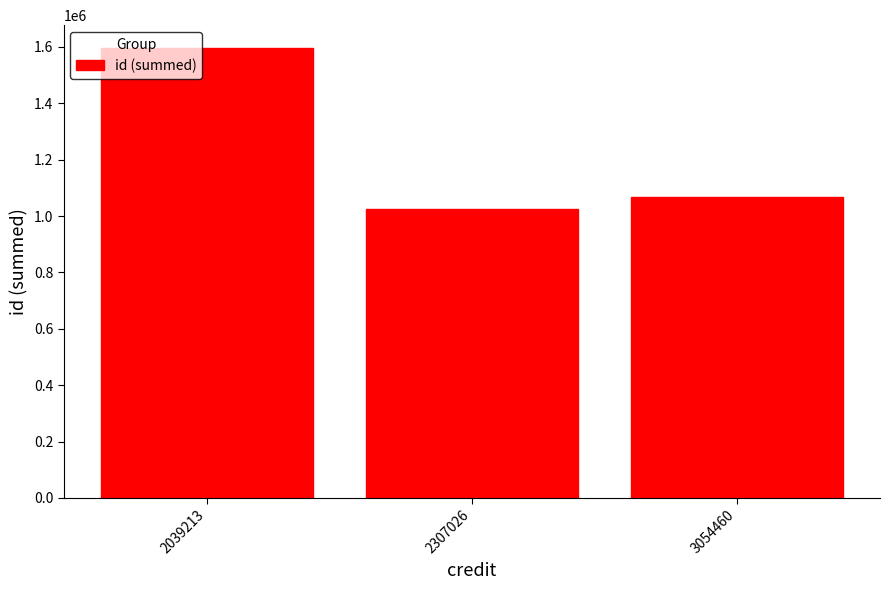

What is the ratio of the value at 2039213 to the value at 2307026?

1.6